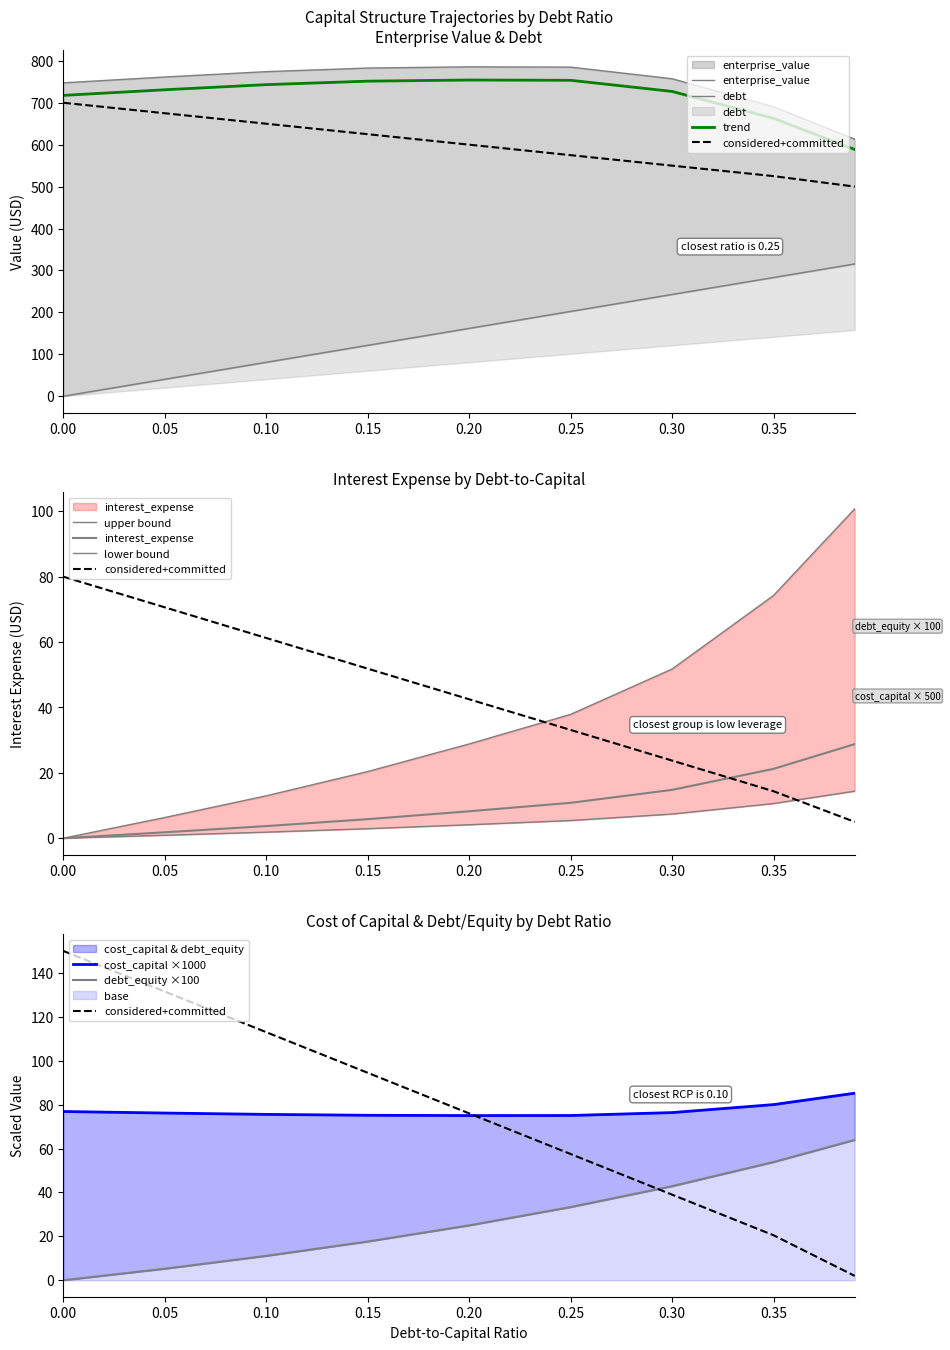

Which series has the largest total across all categories?

enterprise_value